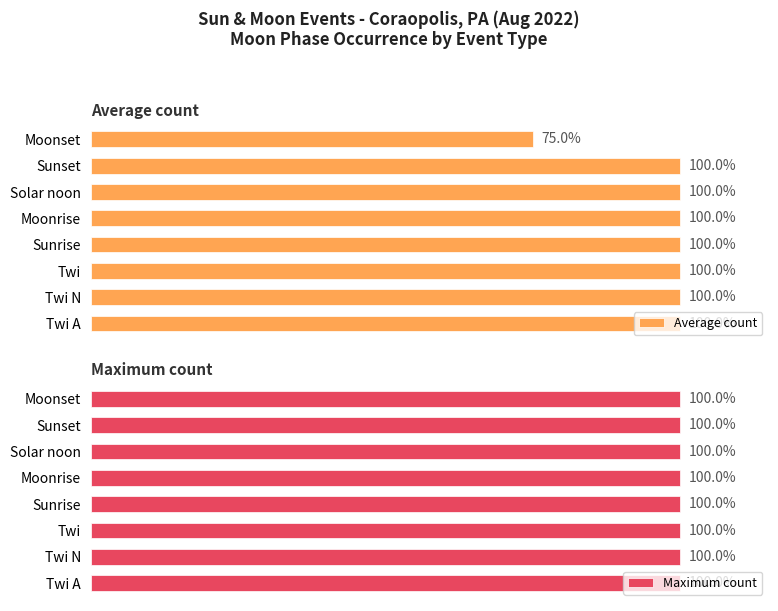

What are all the series names shown in the legend?

Average count, Maximum count